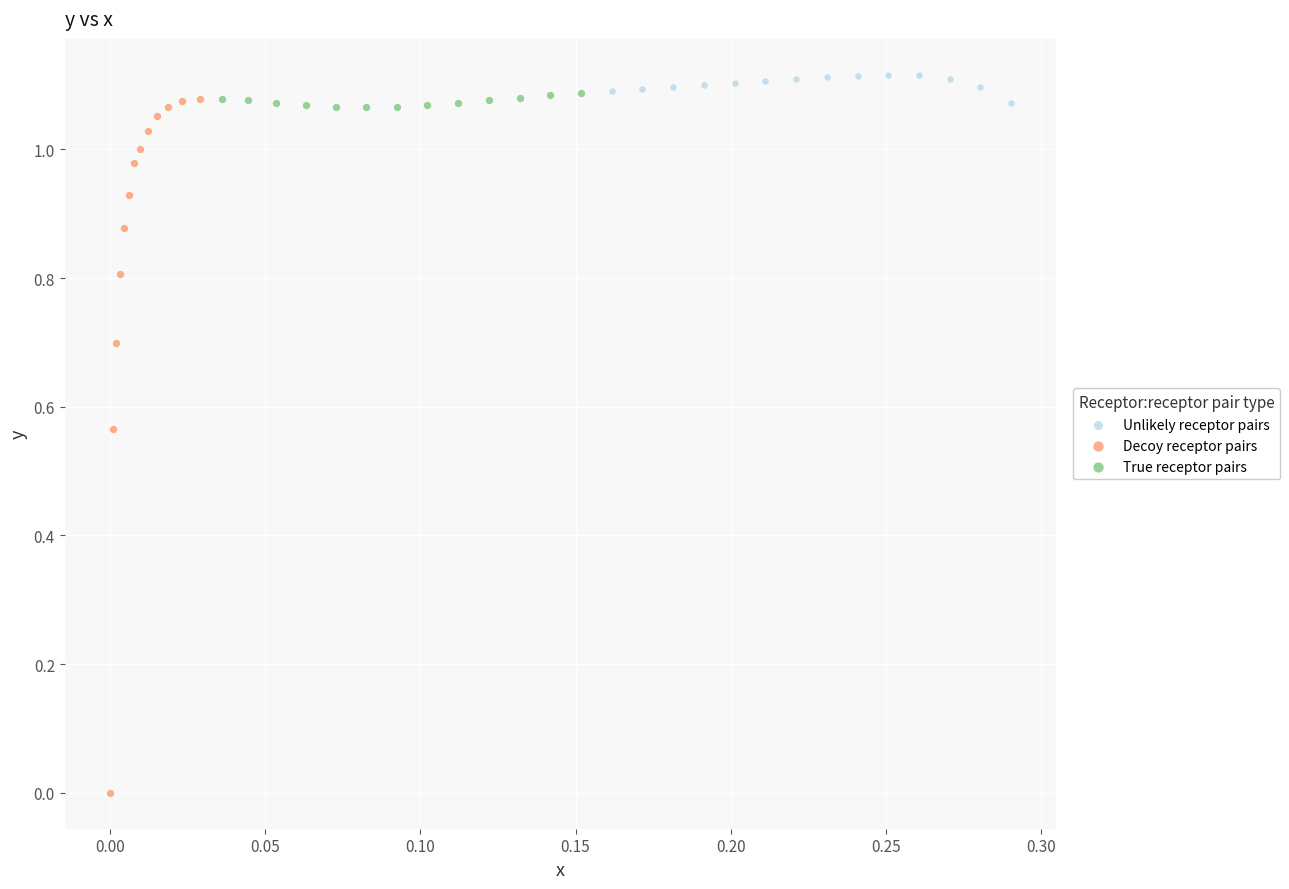

Which series contains the lowest Y value?

Decoy receptor pairs